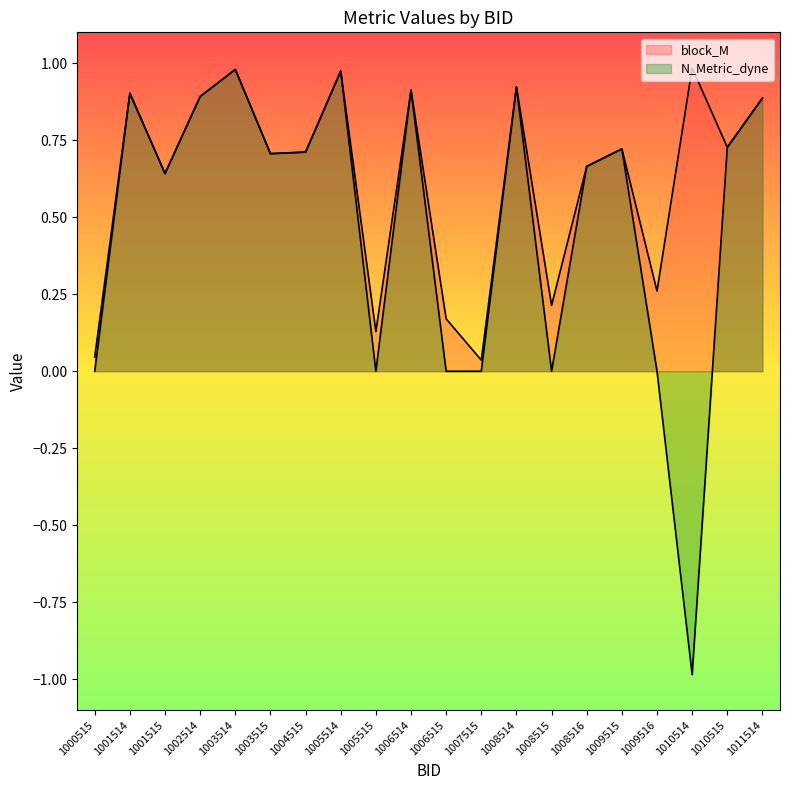

Where is the first local maximum for N_Metric_dyne?

1001514